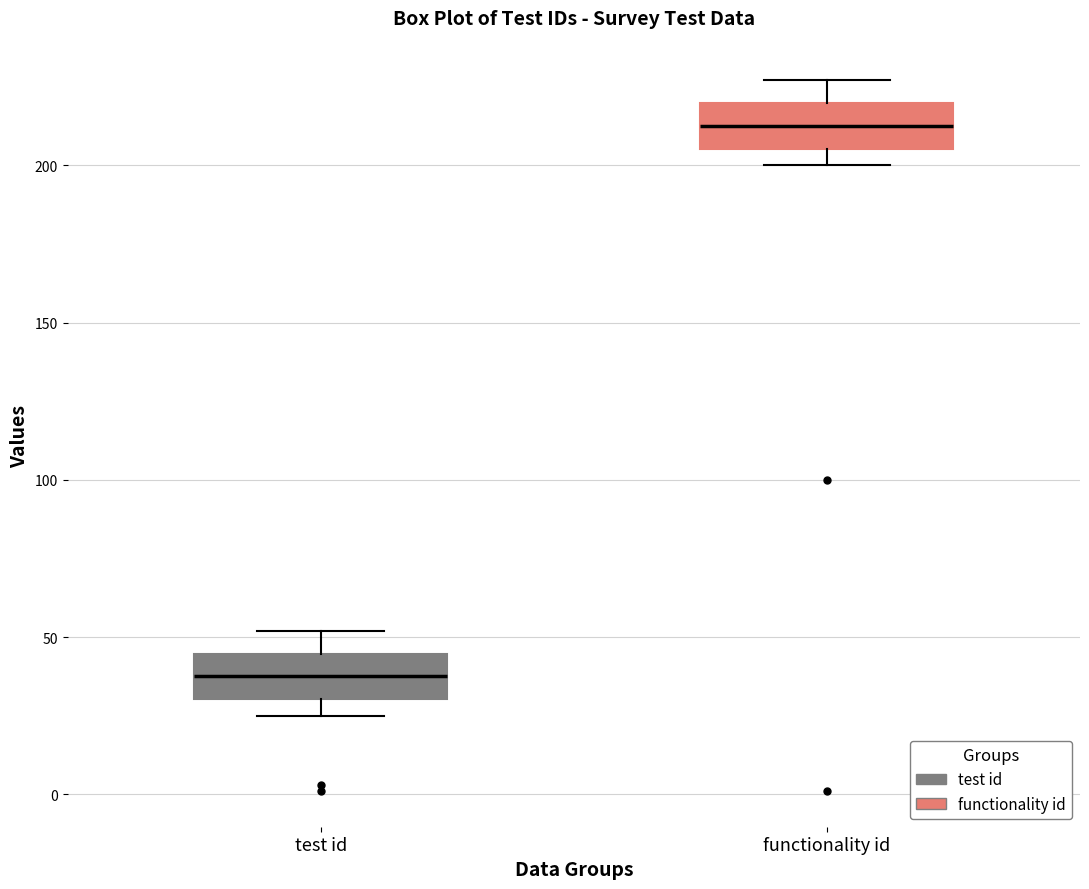

Where does the median line of the box for test id sit on the y-axis? The values are not printed on the chart, so give them approximately, as read against the axis.

40